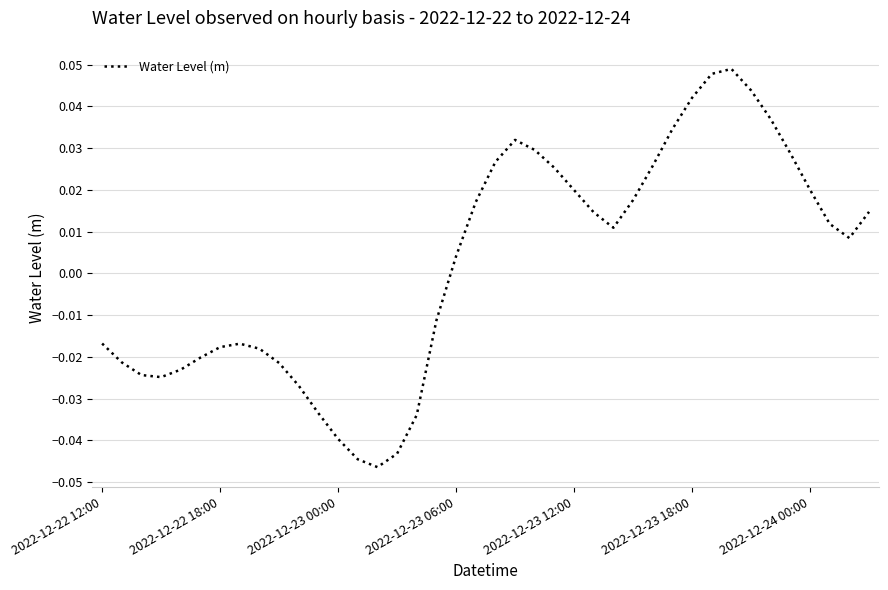

At which label is the value closest to 0?

2022-12-23 06:00